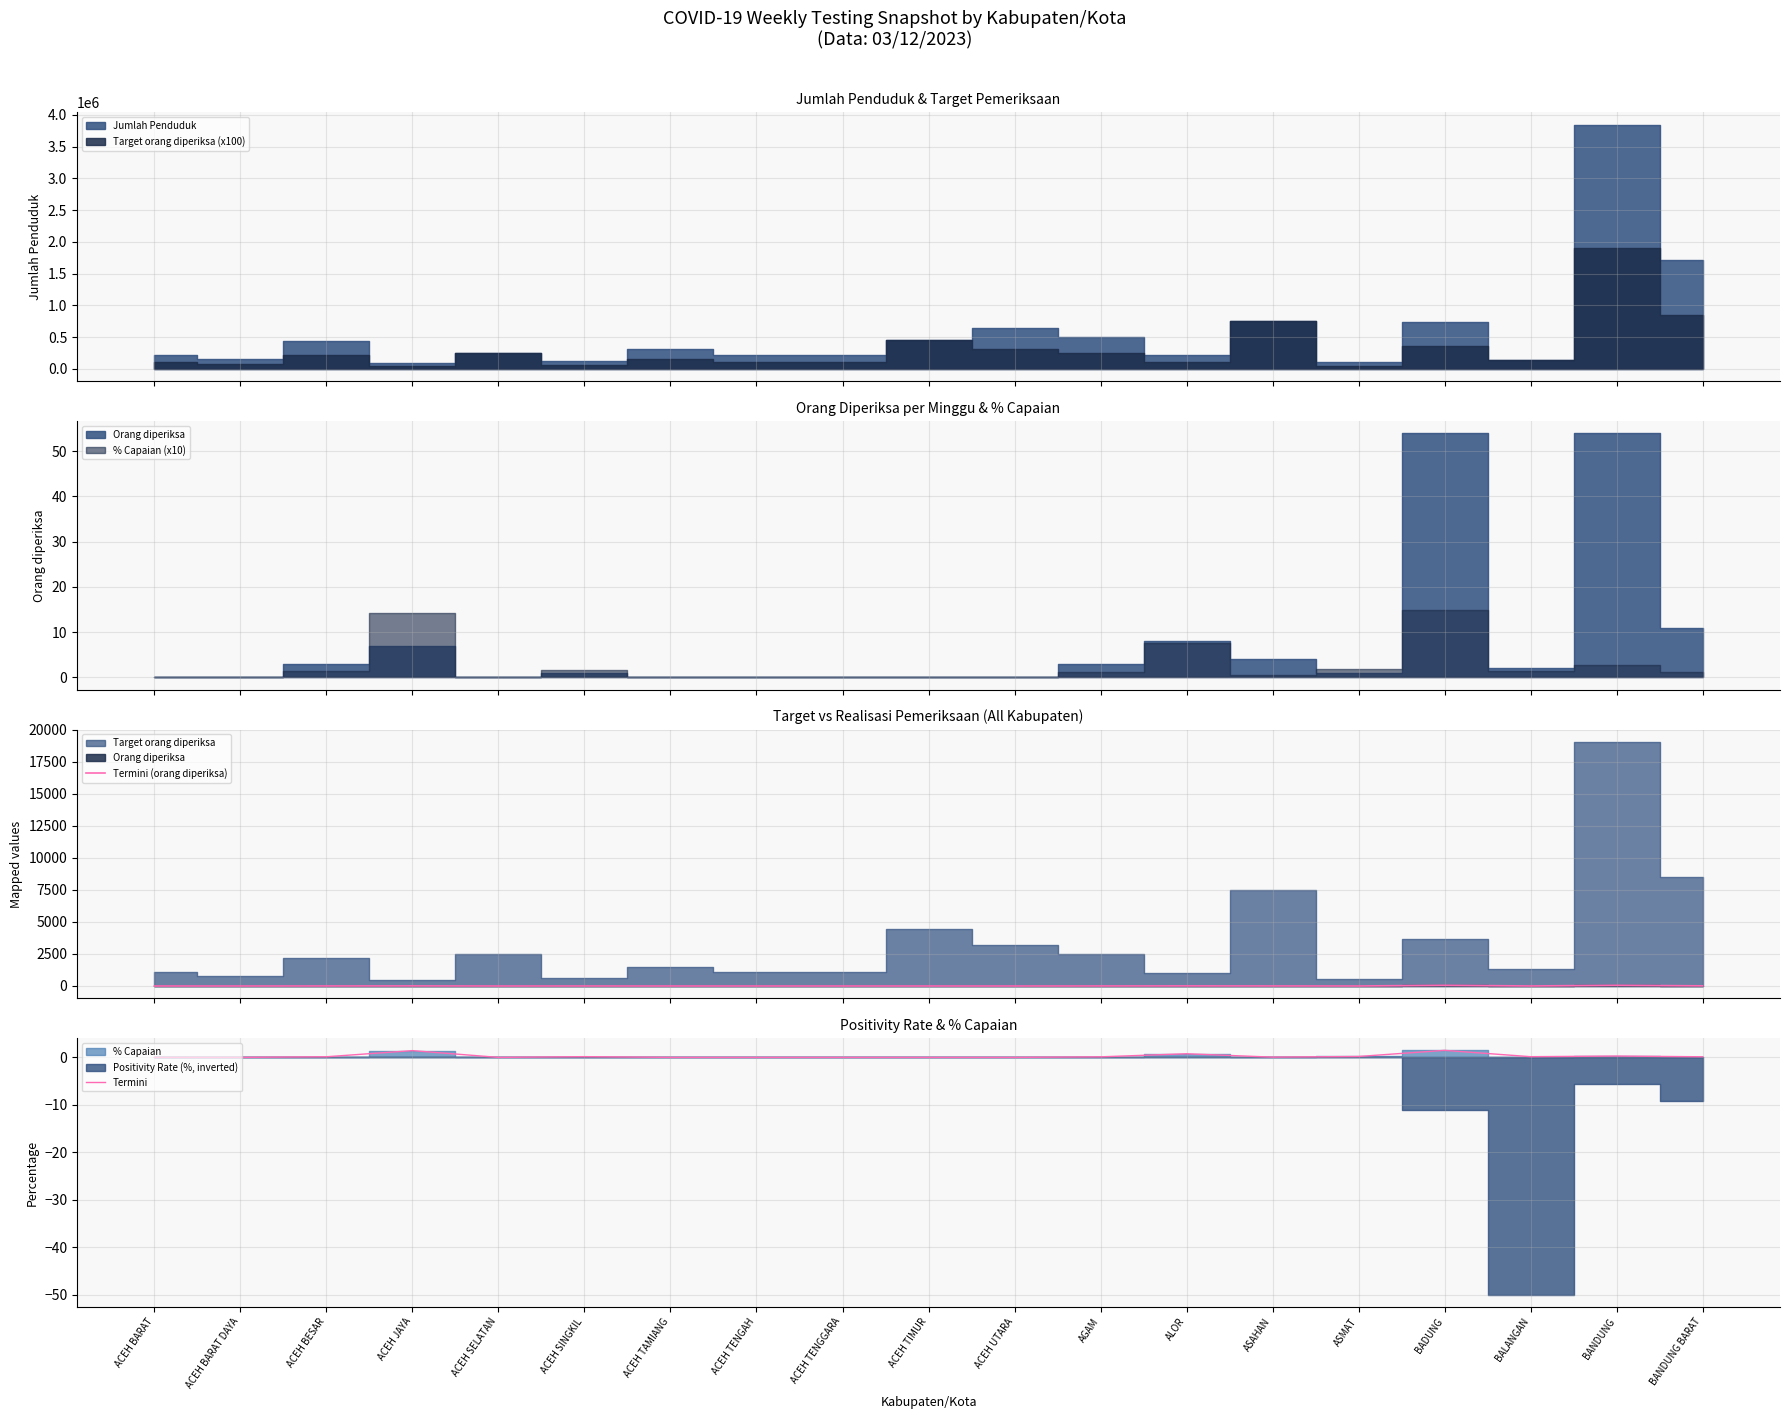

At which category does Termini reach its first local valley?

ACEH SELATAN